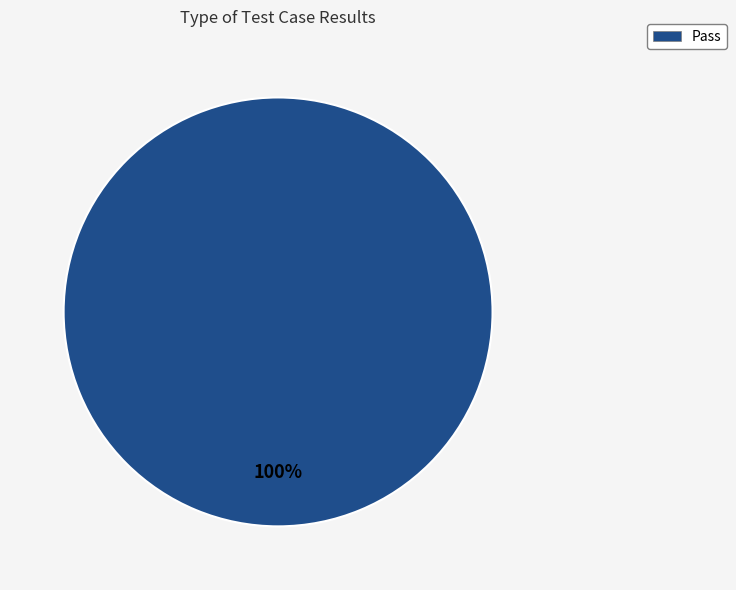

What percentage is the Pass slice, to the nearest percent?

100%